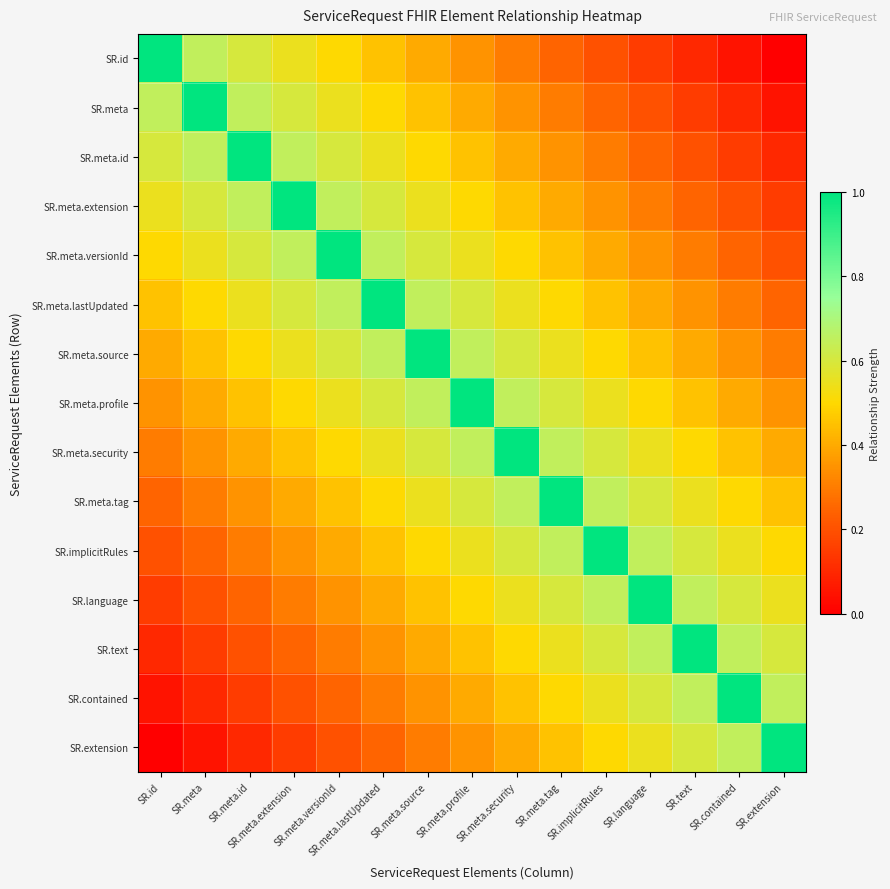

At which category is the sum across all series the highest?

SR.meta.profile